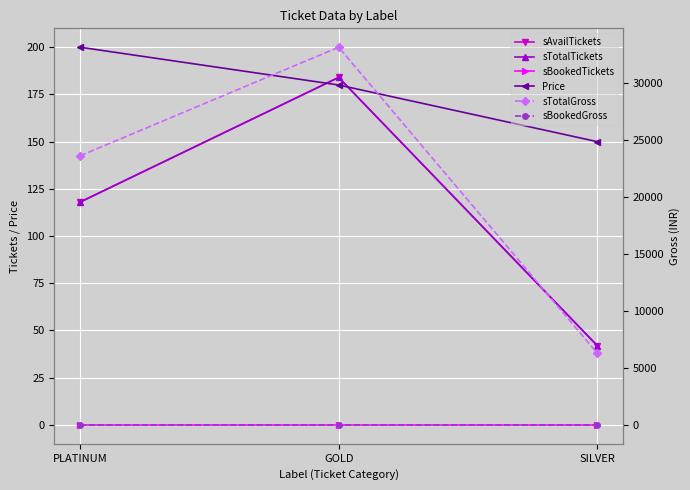

Which series changed the most between PLATINUM and SILVER?

sTotalGross